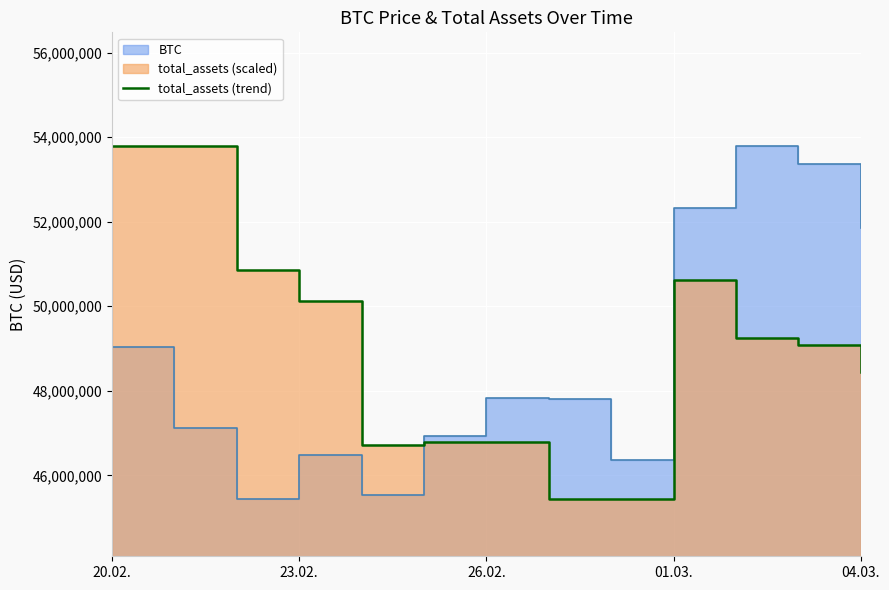

What is the value of the 6th point from the left?

46791182.9